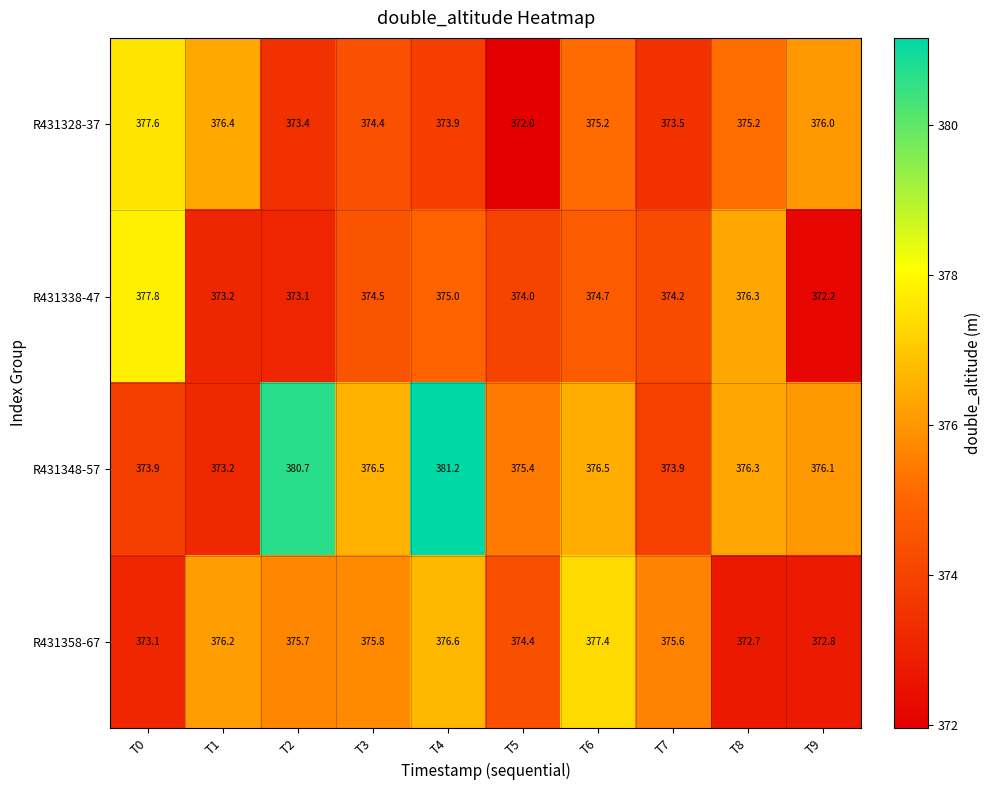

Where does the R431348-57 series first go above 376?

T2